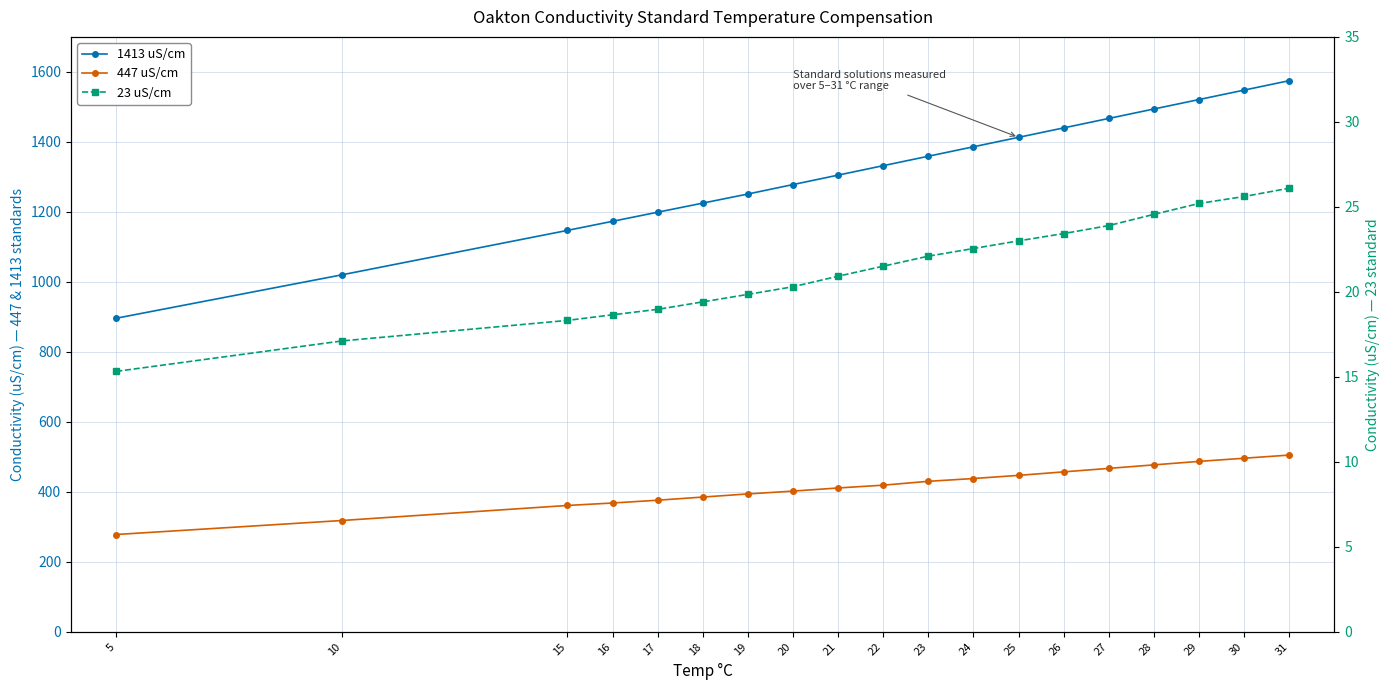

What are all the series names shown in the legend?

1413 uS/cm, 447 uS/cm, 23 uS/cm